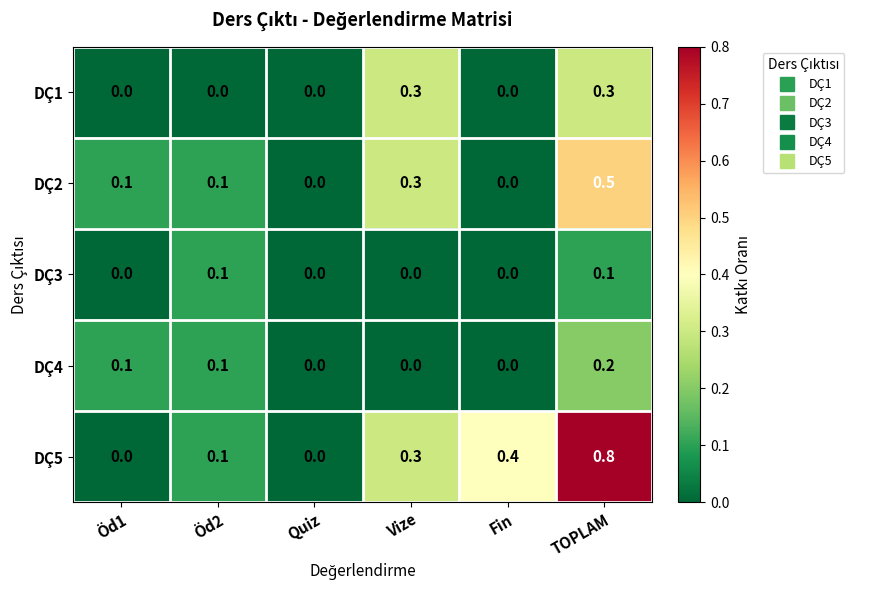

What is the total value across all series at Öd2?

0.4